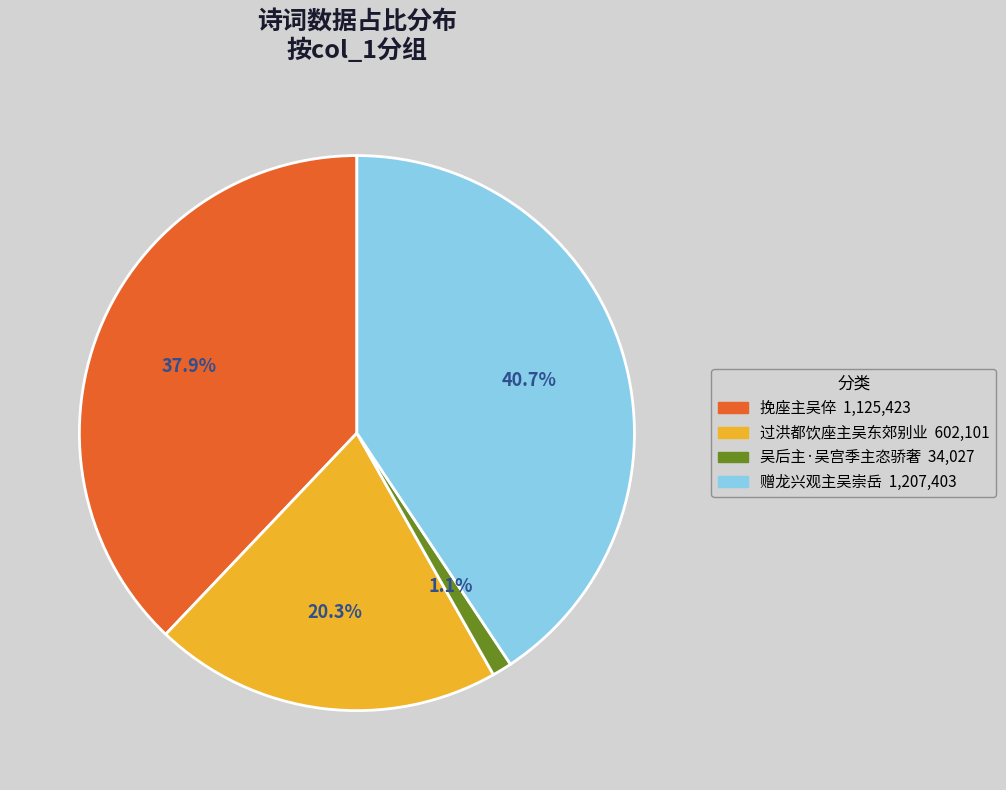

Is there a majority slice in this chart?

No